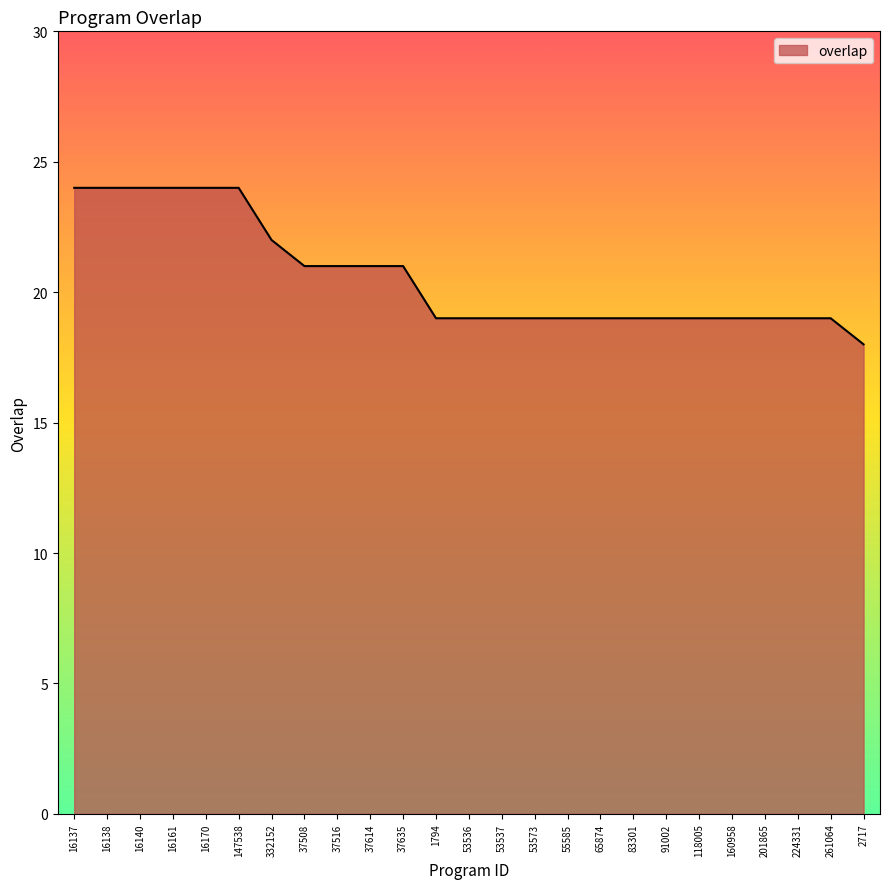

Between 16161 and 2717, which is larger?

16161